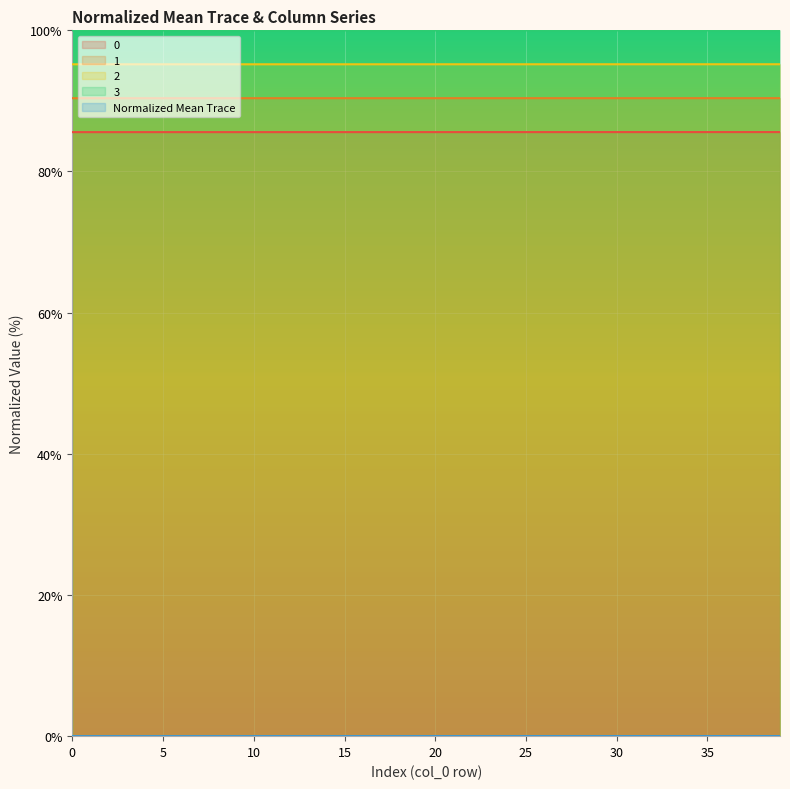

Reading left to right, what are all the values shown in this chart?

0: 95.2	95.2	95.2	95.2	95.2	95.2	95.2	95.2	95.2	95.2	95.2	95.2	95.2	95.2	95.2	95.2	95.2	95.2	95.2	95.2	95.2	95.2	95.2	95.2	95.2	95.2	95.2	95.2	95.2	95.2	95.2	95.2	95.2	95.2	95.2	95.2	95.2	95.2	95.2	95.2
1: 85.6	85.6	85.6	85.6	85.6	85.6	85.6	85.6	85.6	85.6	85.6	85.6	85.6	85.6	85.6	85.6	85.6	85.6	85.6	85.6	85.6	85.6	85.6	85.6	85.6	85.6	85.6	85.6	85.6	85.6	85.6	85.6	85.6	85.6	85.6	85.6	85.6	85.6	85.6	85.6
2: 100.0	100.0	100.0	100.0	100.0	100.0	100.0	100.0	100.0	100.0	100.0	100.0	100.0	100.0	100.0	100.0	100.0	100.0	100.0	100.0	100.0	100.0	100.0	100.0	100.0	100.0	100.0	100.0	100.0	100.0	100.0	100.0	100.0	100.0	100.0	100.0	100.0	100.0	100.0	100.0
3: 90.4	90.4	90.4	90.4	90.4	90.4	90.4	90.4	90.4	90.4	90.4	90.4	90.4	90.4	90.4	90.4	90.4	90.4	90.4	90.4	90.4	90.4	90.4	90.4	90.4	90.4	90.4	90.4	90.4	90.4	90.4	90.4	90.4	90.4	90.4	90.4	90.4	90.4	90.4	90.4
Normalized Mean Trace: 0.0	0.0	0.0	0.0	0.0	0.0	0.0	0.0	0.0	0.0	0.0	0.0	0.0	0.0	0.0	0.0	0.0	0.0	0.0	0.0	0.0	0.0	0.0	0.0	0.0	0.0	0.0	0.0	0.0	0.0	0.0	0.0	0.0	0.0	0.0	0.0	0.0	0.0	0.0	0.0